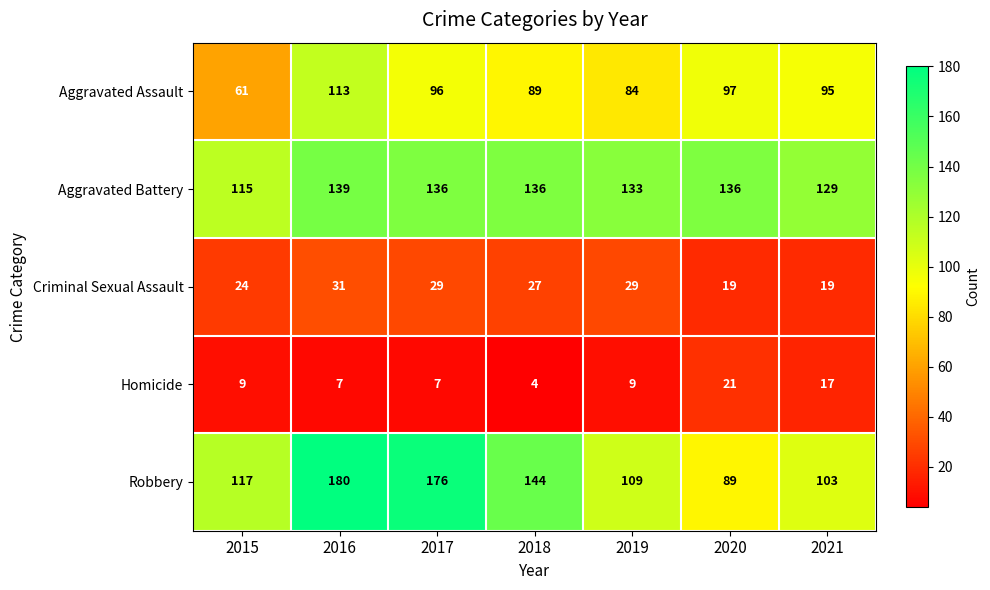

Where is Robbery nearest to the value 134?

2018